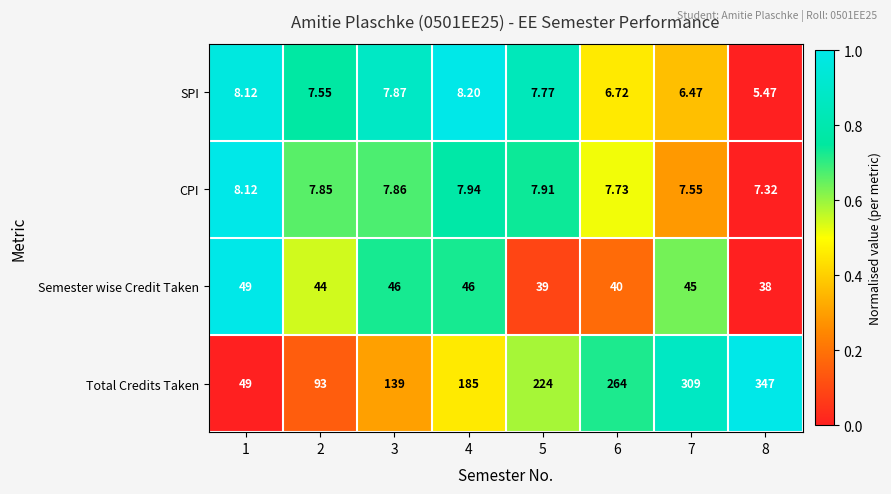

Between 1 and 3, which series saw the biggest shift?

Total Credits Taken